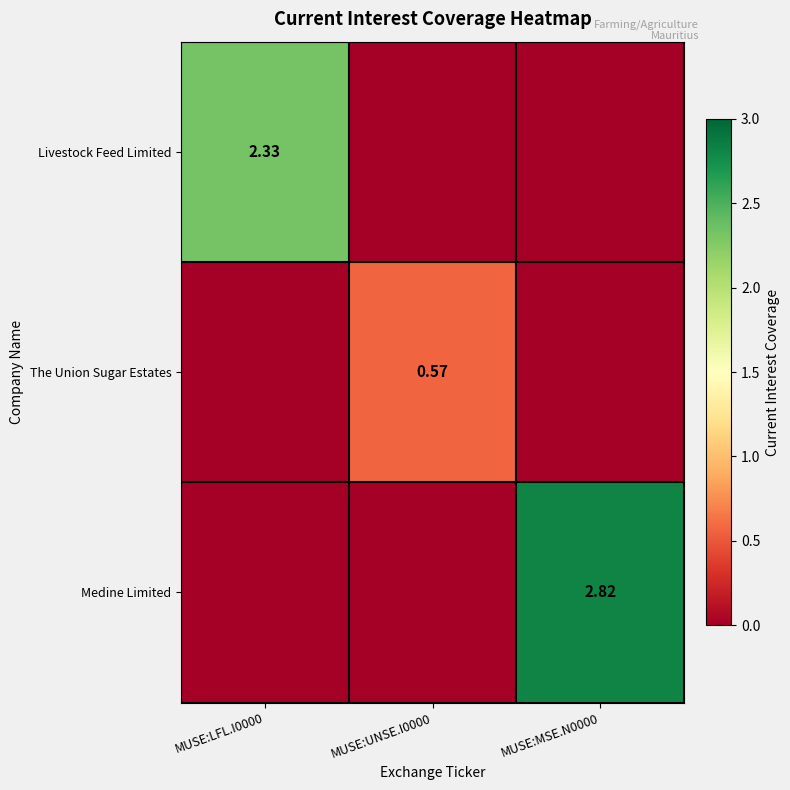

Count the number of categories in the chart.

3